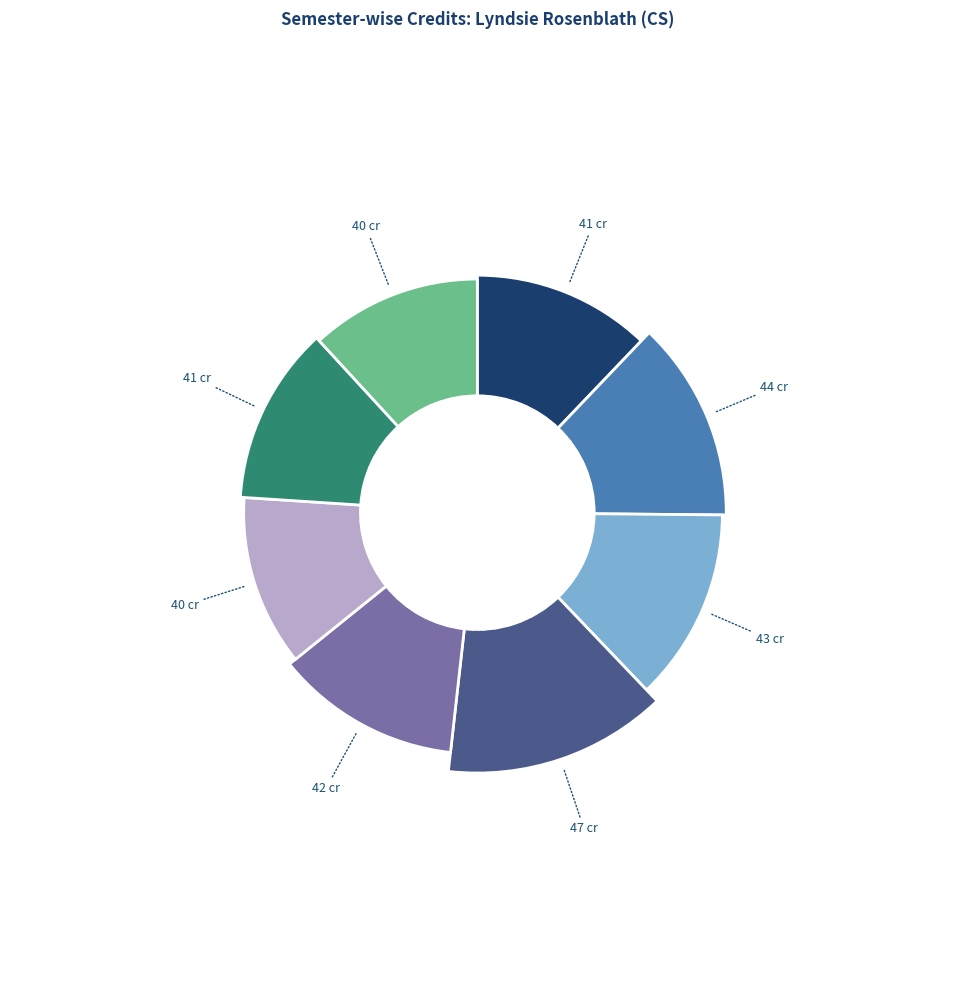

Rank the categories by value from lowest to highest.

Semester 6, Semester 8, Semester 1, Semester 7, Semester 5, Semester 3, Semester 2, Semester 4